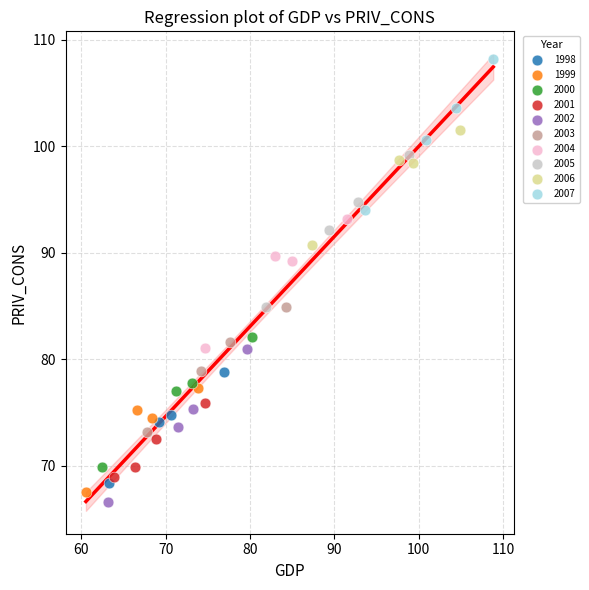

Which series reaches the maximum Y coordinate?

2007